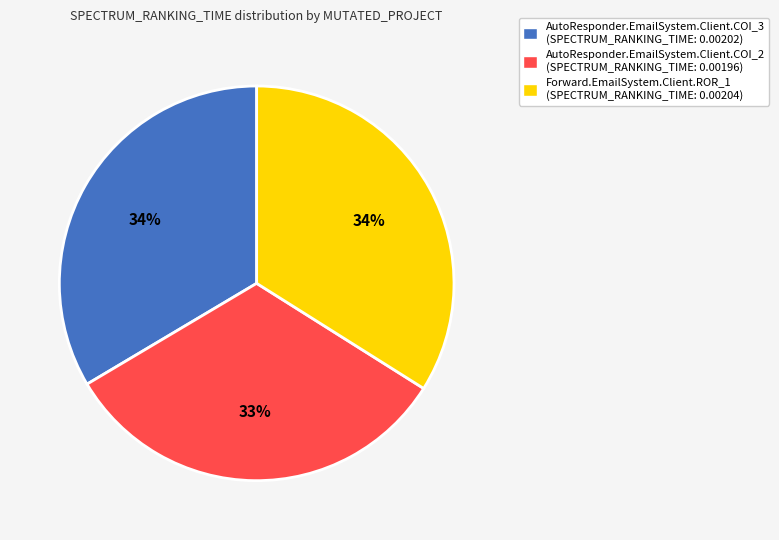

What is the smallest slice in the pie chart?

AutoResponder.EmailSystem.Client.COI_2